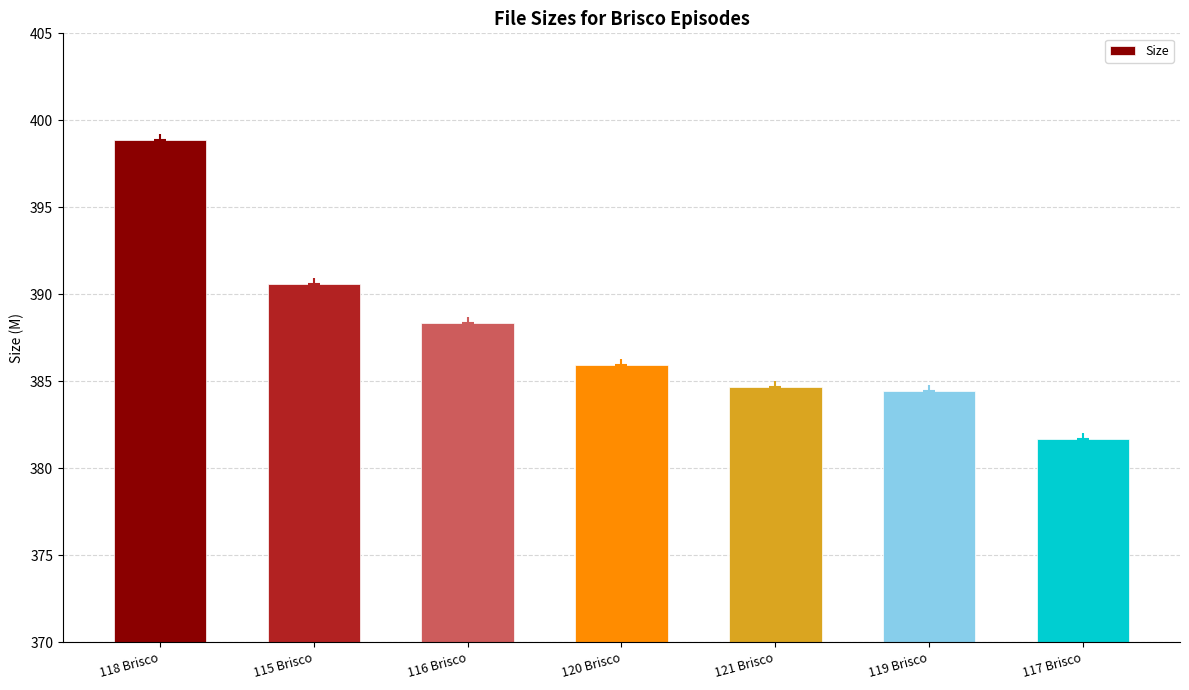

Reading left to right, extract all data points from this chart.

398.9	390.6	388.3	385.9	384.6	384.5	381.7